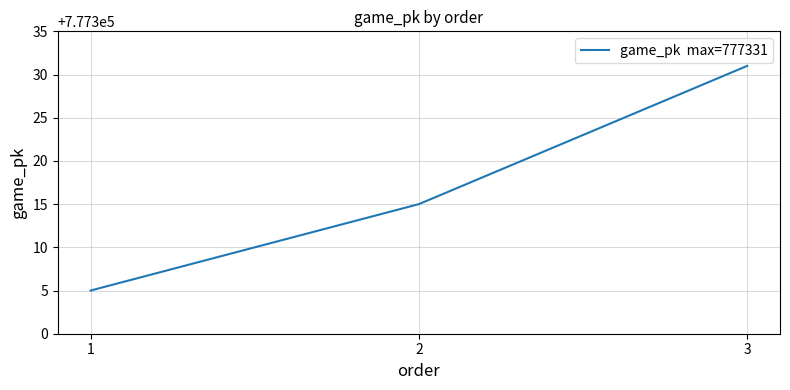

At which category does the chart reach its peak across all series?

3